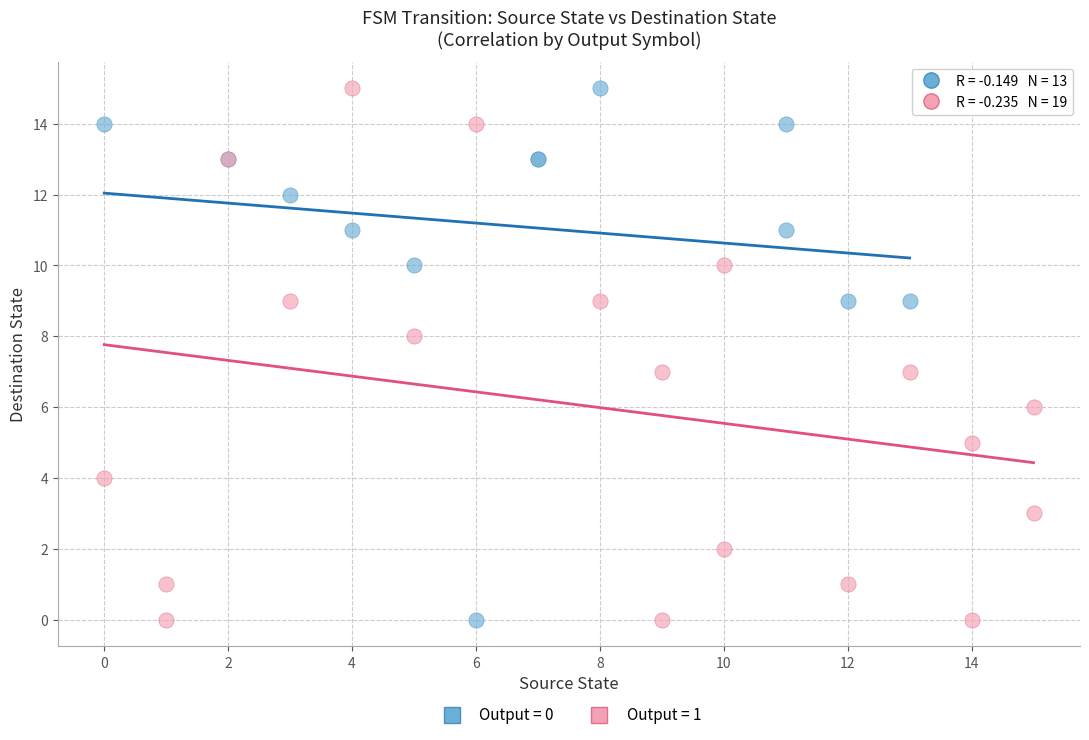

What are all the series names shown in the legend?

Output = 0, Output = 1